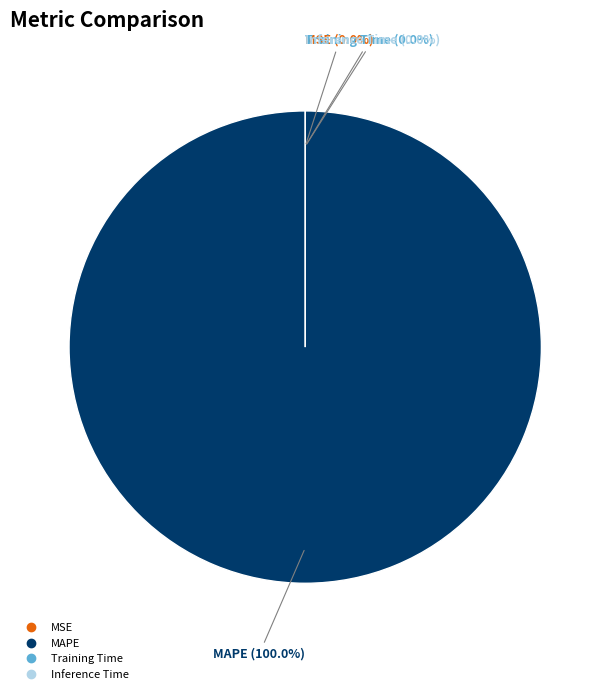

Is it true that Training Time is 0% of the pie?

True